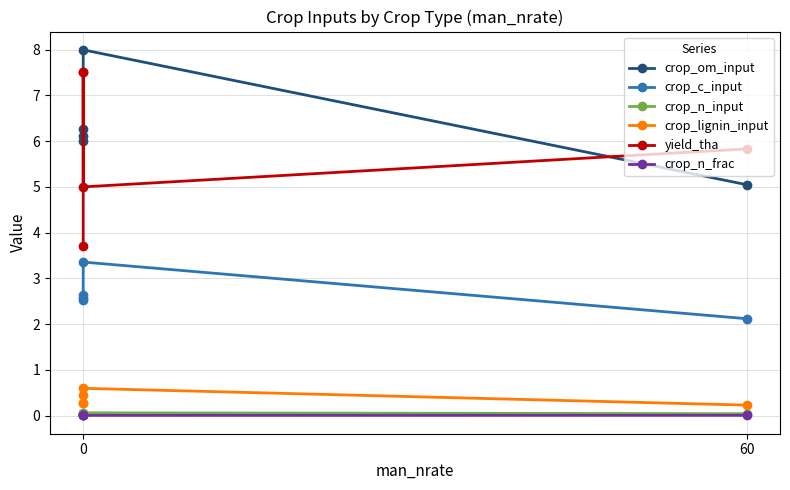

How many lines are shown in the chart?

6